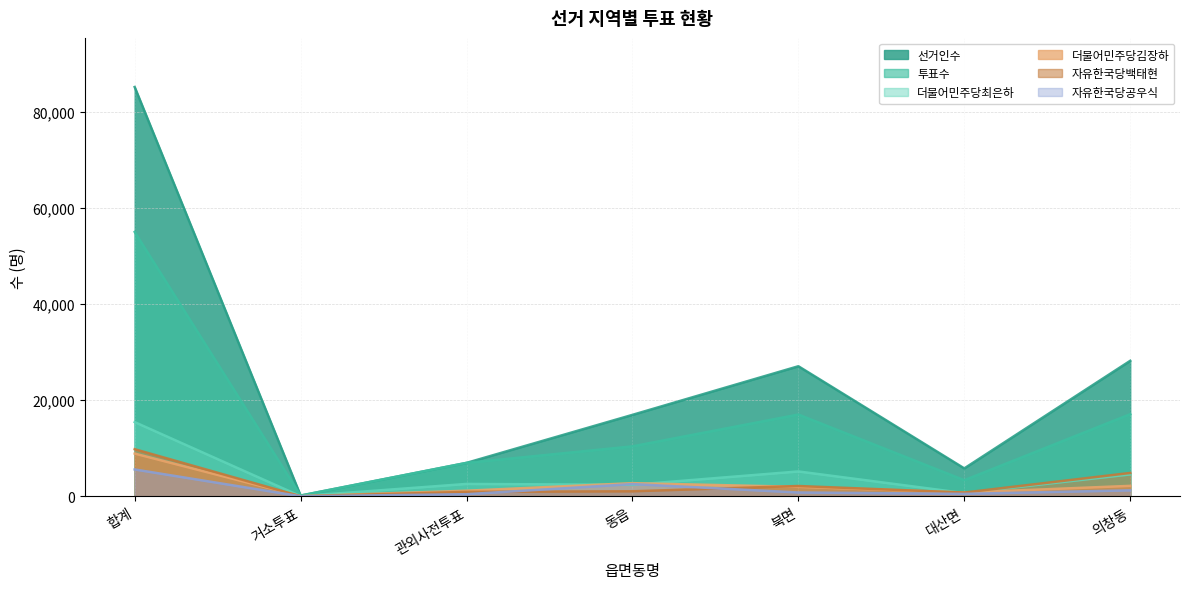

What is the difference between the maximum and minimum values in the 더불어민주당최은하 series?

15396